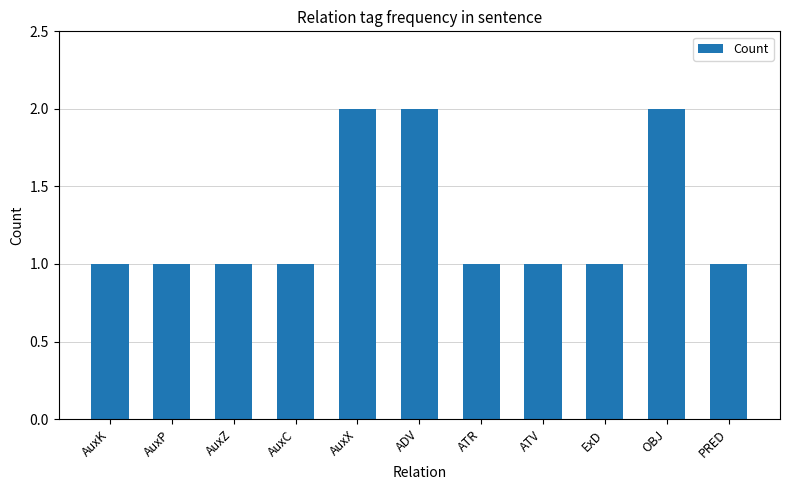

What is the change in value from AuxZ to OBJ?

+1